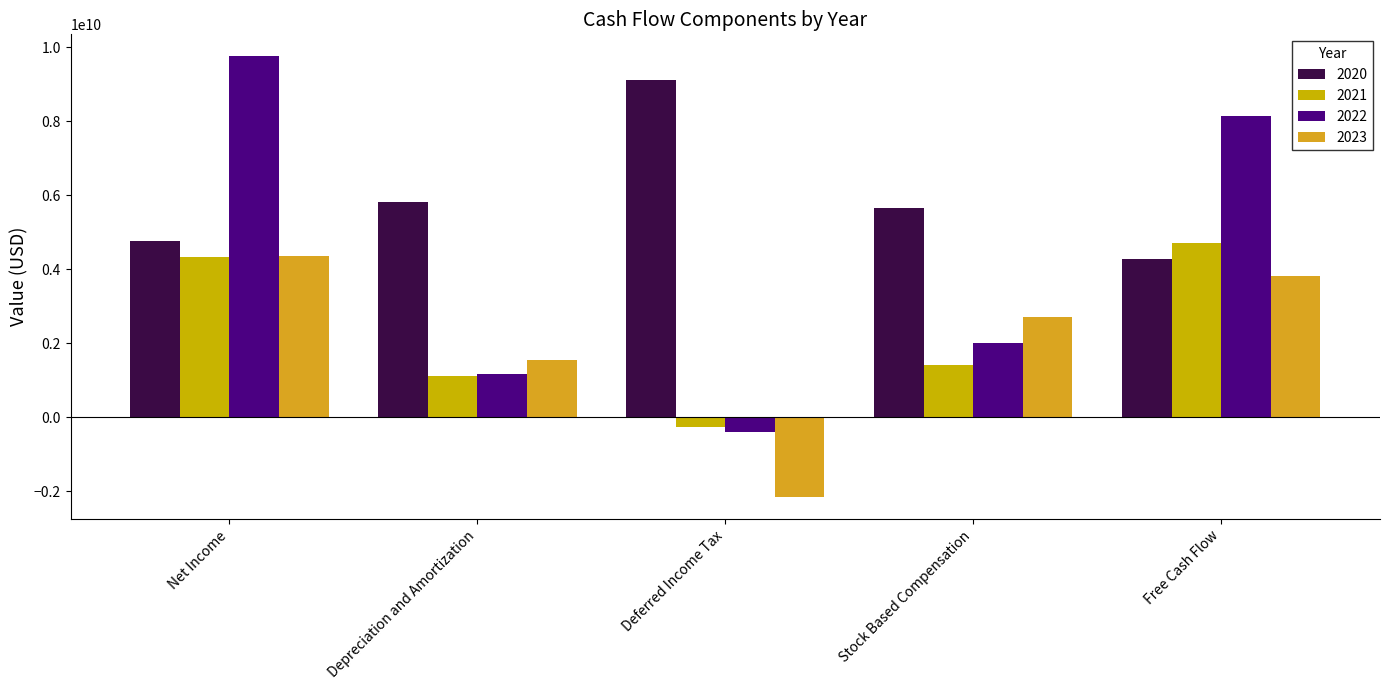

List the series in order of their peak value, lowest first.

2023, 2021, 2020, 2022